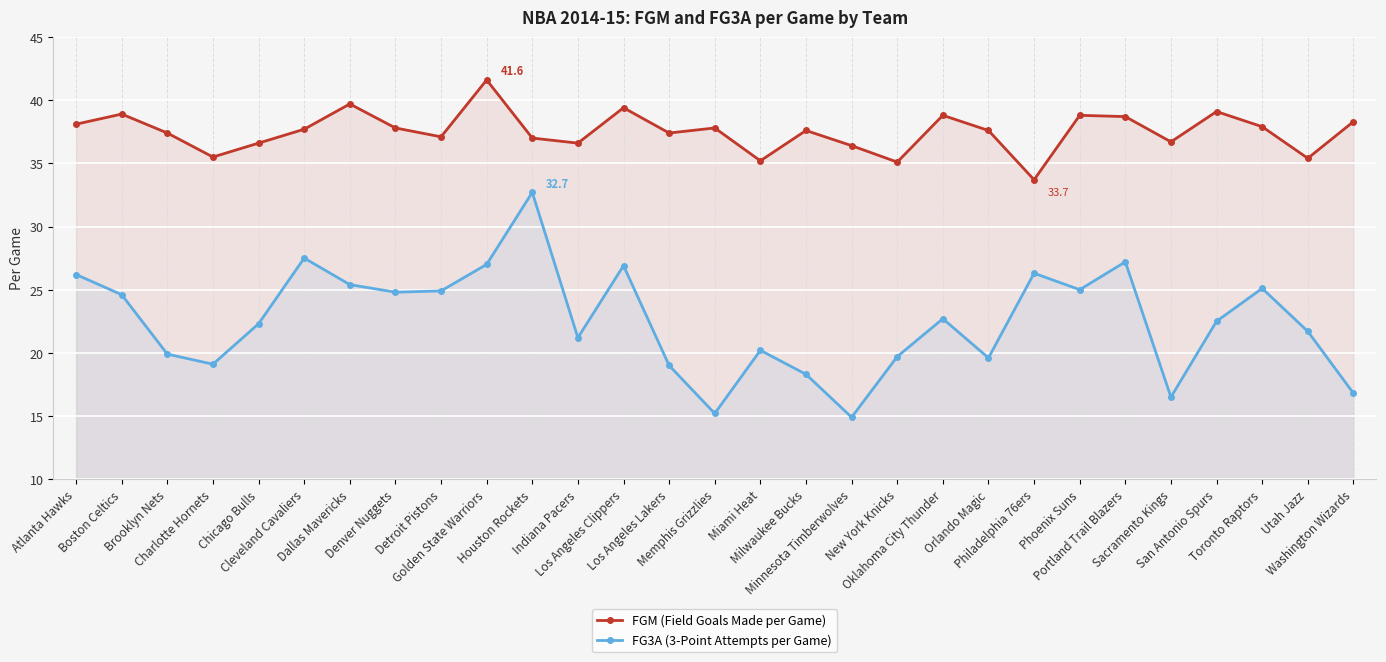

Reading left to right, extract all data points from this chart.

FGM (Field Goals Made per Game): Atlanta Hawks=38.1	Boston Celtics=38.9	Brooklyn Nets=37.4	Charlotte Hornets=35.5	Chicago Bulls=36.6	Cleveland Cavaliers=37.7	Dallas Mavericks=39.7	Denver Nuggets=37.8	Detroit Pistons=37.1	Golden State Warriors=41.6	Houston Rockets=37.0	Indiana Pacers=36.6	Los Angeles Clippers=39.4	Los Angeles Lakers=37.4	Memphis Grizzlies=37.8	Miami Heat=35.2	Milwaukee Bucks=37.6	Minnesota Timberwolves=36.4	New York Knicks=35.1	Oklahoma City Thunder=38.8	Orlando Magic=37.6	Philadelphia 76ers=33.7	Phoenix Suns=38.8	Portland Trail Blazers=38.7	Sacramento Kings=36.7	San Antonio Spurs=39.1	Toronto Raptors=37.9	Utah Jazz=35.4	Washington Wizards=38.3
FG3A (3-Point Attempts per Game): Atlanta Hawks=26.2	Boston Celtics=24.6	Brooklyn Nets=19.9	Charlotte Hornets=19.1	Chicago Bulls=22.3	Cleveland Cavaliers=27.5	Dallas Mavericks=25.4	Denver Nuggets=24.8	Detroit Pistons=24.9	Golden State Warriors=27.0	Houston Rockets=32.7	Indiana Pacers=21.2	Los Angeles Clippers=26.9	Los Angeles Lakers=19.0	Memphis Grizzlies=15.2	Miami Heat=20.2	Milwaukee Bucks=18.3	Minnesota Timberwolves=14.9	New York Knicks=19.7	Oklahoma City Thunder=22.7	Orlando Magic=19.6	Philadelphia 76ers=26.3	Phoenix Suns=25.0	Portland Trail Blazers=27.2	Sacramento Kings=16.5	San Antonio Spurs=22.5	Toronto Raptors=25.1	Utah Jazz=21.7	Washington Wizards=16.8